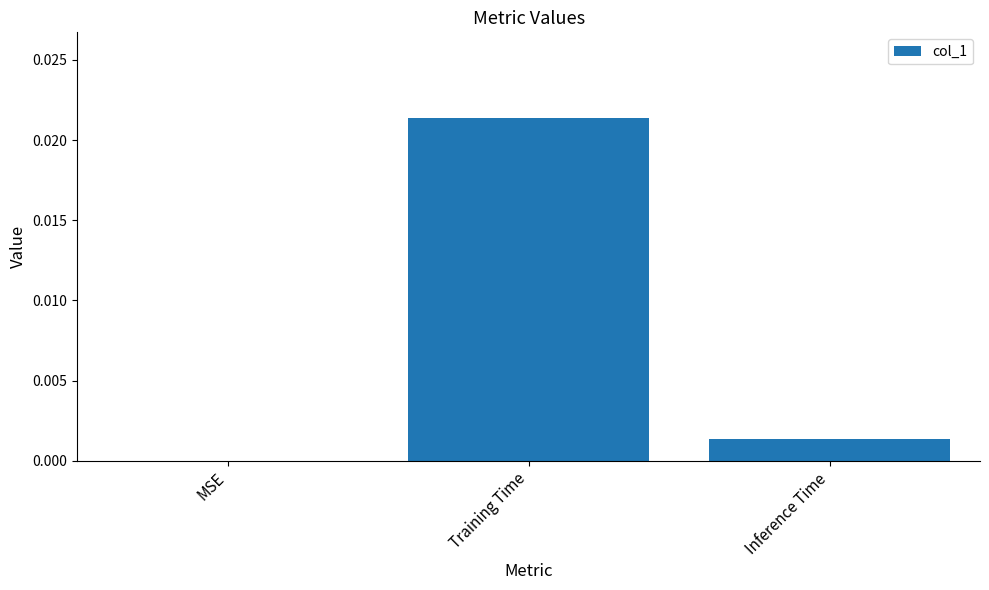

Does the chart contain stacked bars?

No